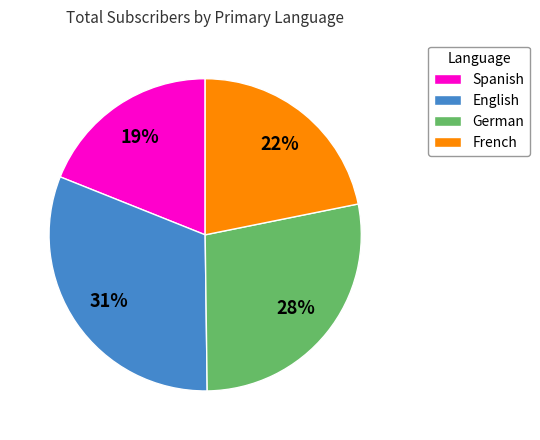

To the nearest percent, what is the average slice percentage?

25%